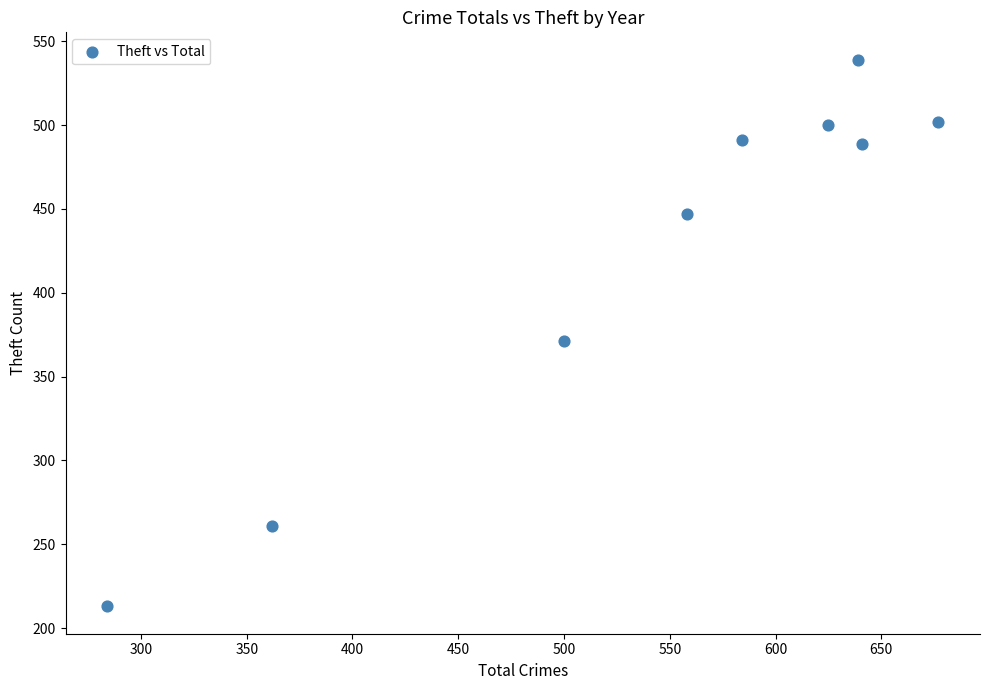

What is the average X value?

541